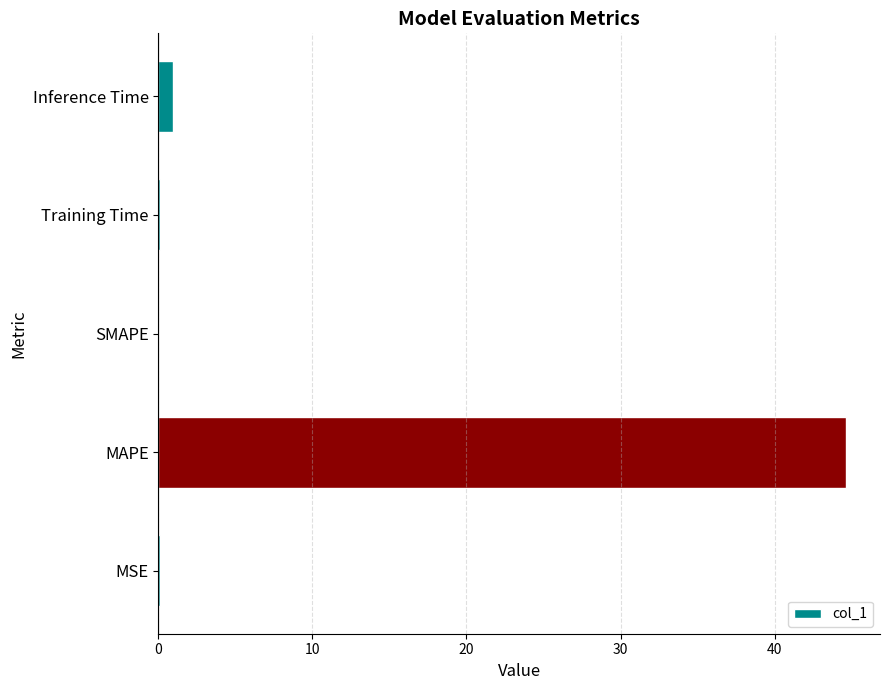

What is the maximum value shown in the chart?

44.6